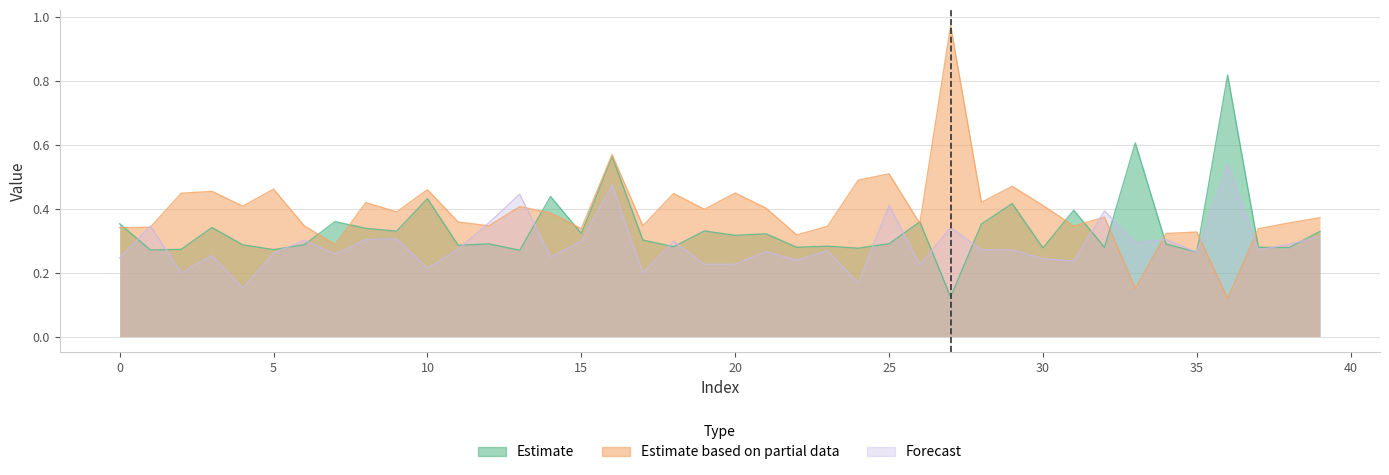

The Estimate based on partial data series shows 0.6 at 30. True or false?

False